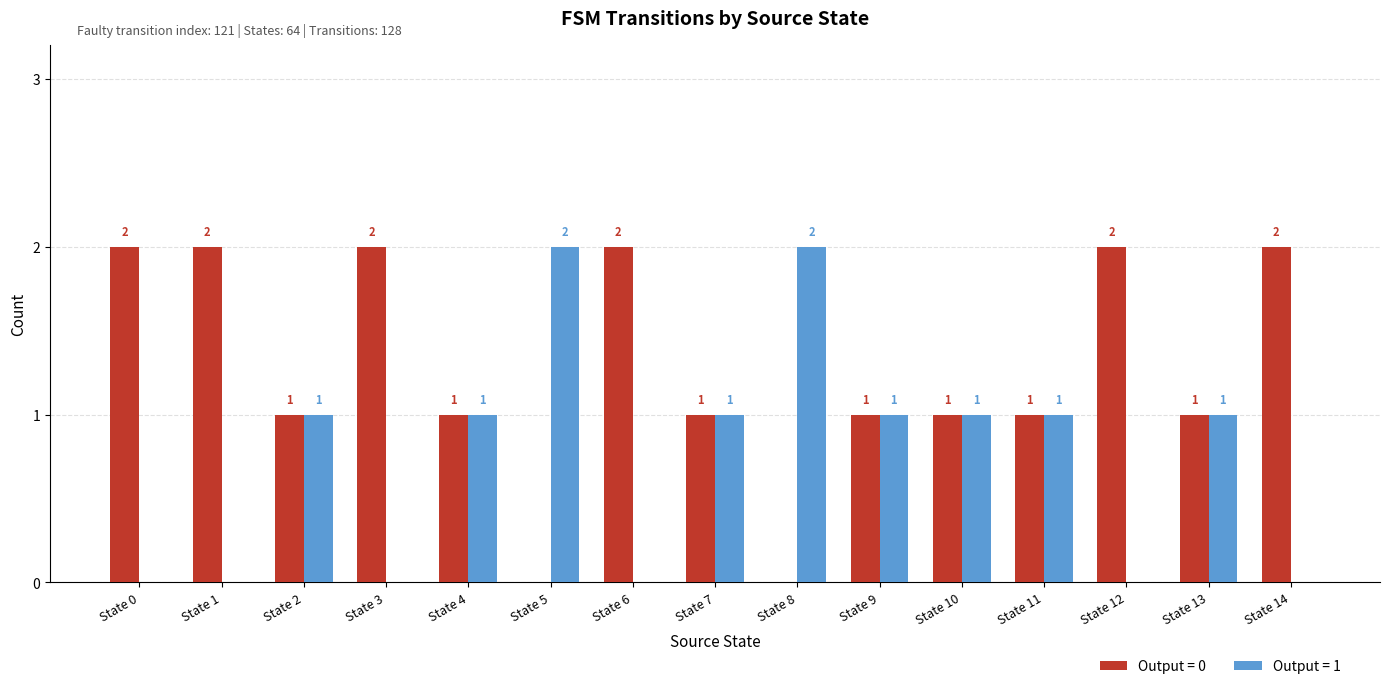

Reading left to right, transcribe all the data shown in this chart.

Output = 0: 2	2	1	2	1	0	2	1	0	1	1	1	2	1	2
Output = 1: 0	0	1	0	1	2	0	1	2	1	1	1	0	1	0